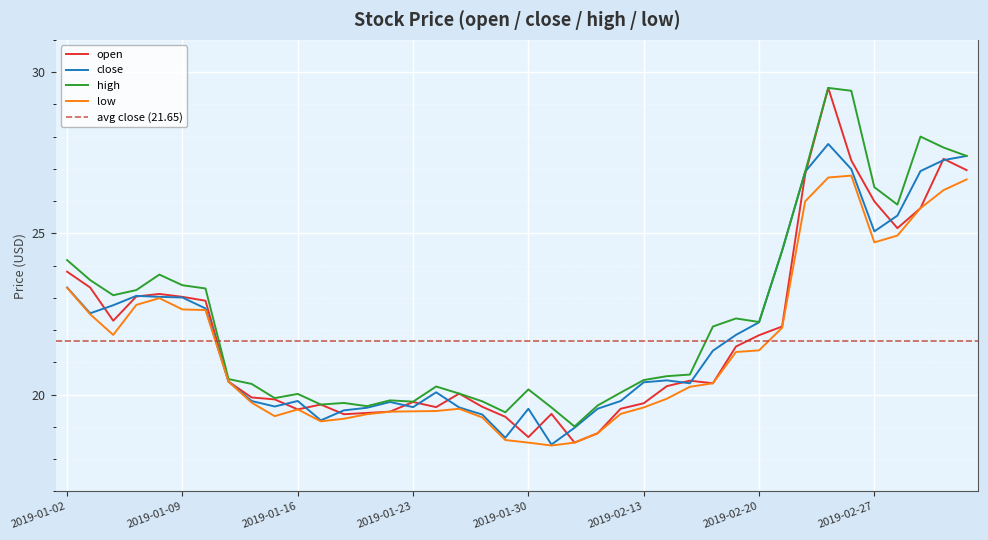

What is the greatest value displayed?

29.5